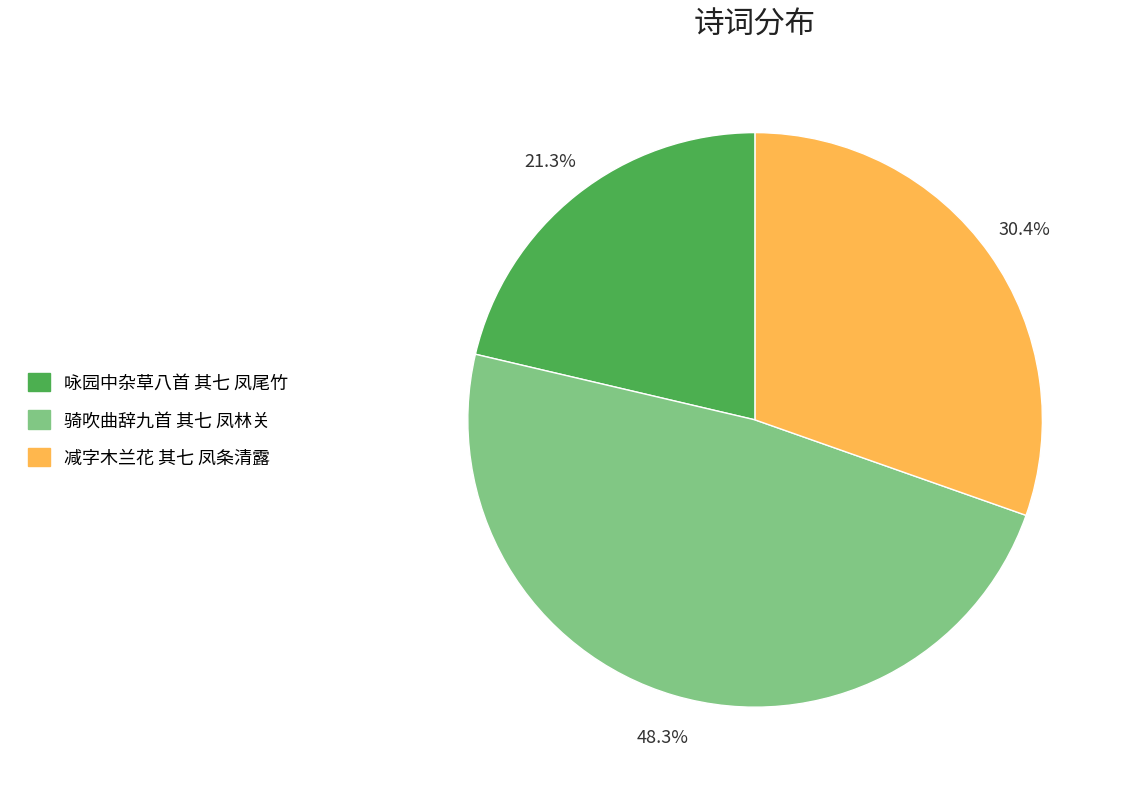

Is it true that 减字木兰花 其七 凤条清露 is 16% of the pie?

False